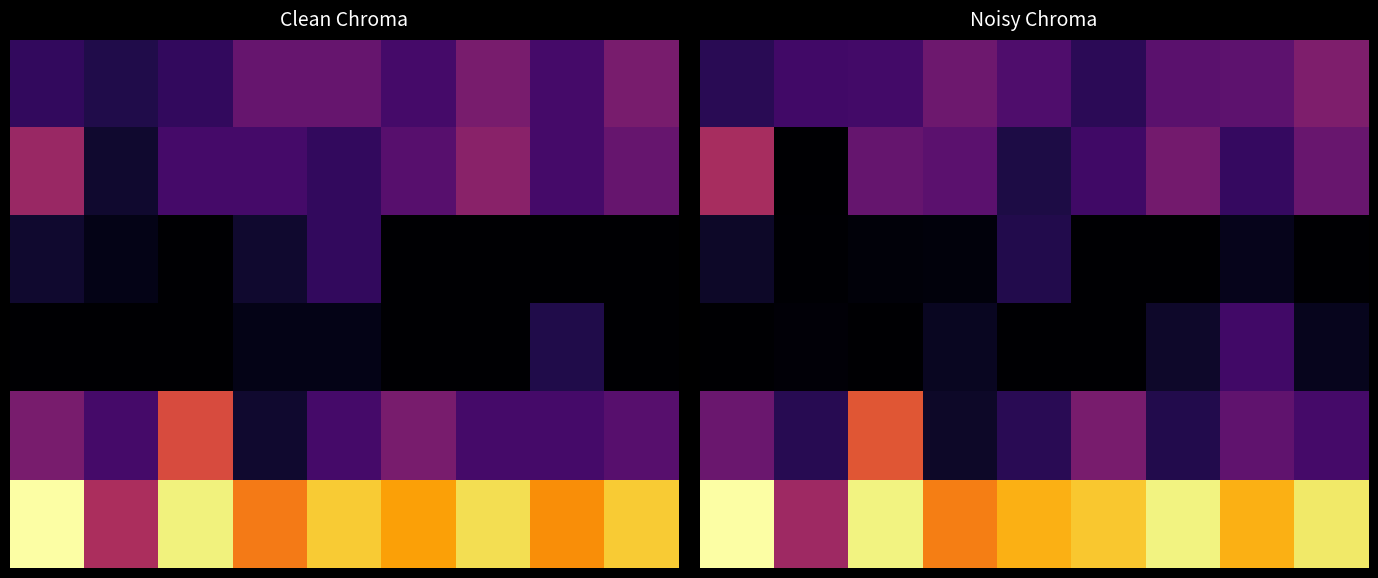

Which has a higher value, 5 or 6?

6